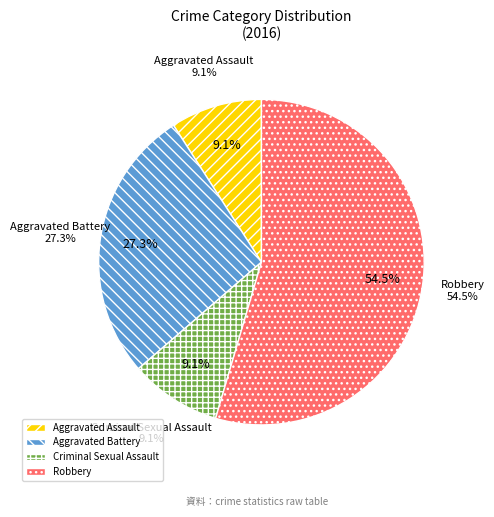

What is the change in value from Aggravated Battery to Criminal Sexual Assault?

-2